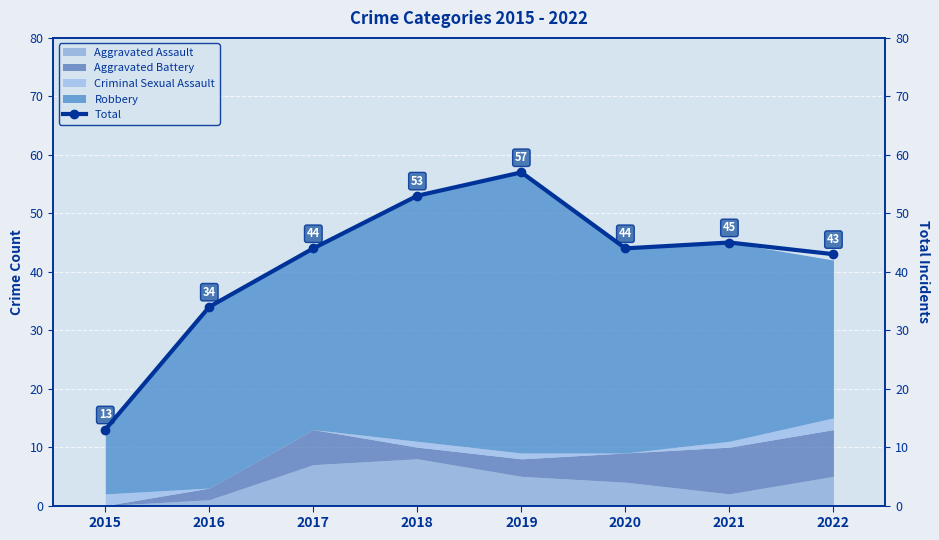

Where is the first local maximum?

2019